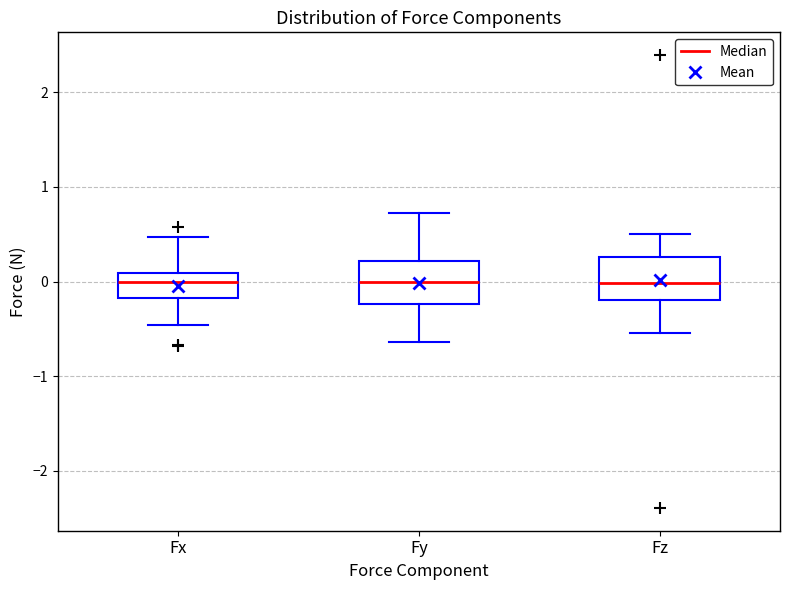

Reading left to right, read every box against the y-axis: the position of its median line, the range the box covers, and the ends of its whiskers. The values are not printed on the chart, so give them approximately, as read against the axis.

Fx: median 0.0, box -0.2 to 0.1, whiskers -0.5 to 0.5
Fy: median 0.0, box -0.2 to 0.2, whiskers -0.6 to 0.7
Fz: median 0.0, box -0.2 to 0.3, whiskers -0.5 to 0.5